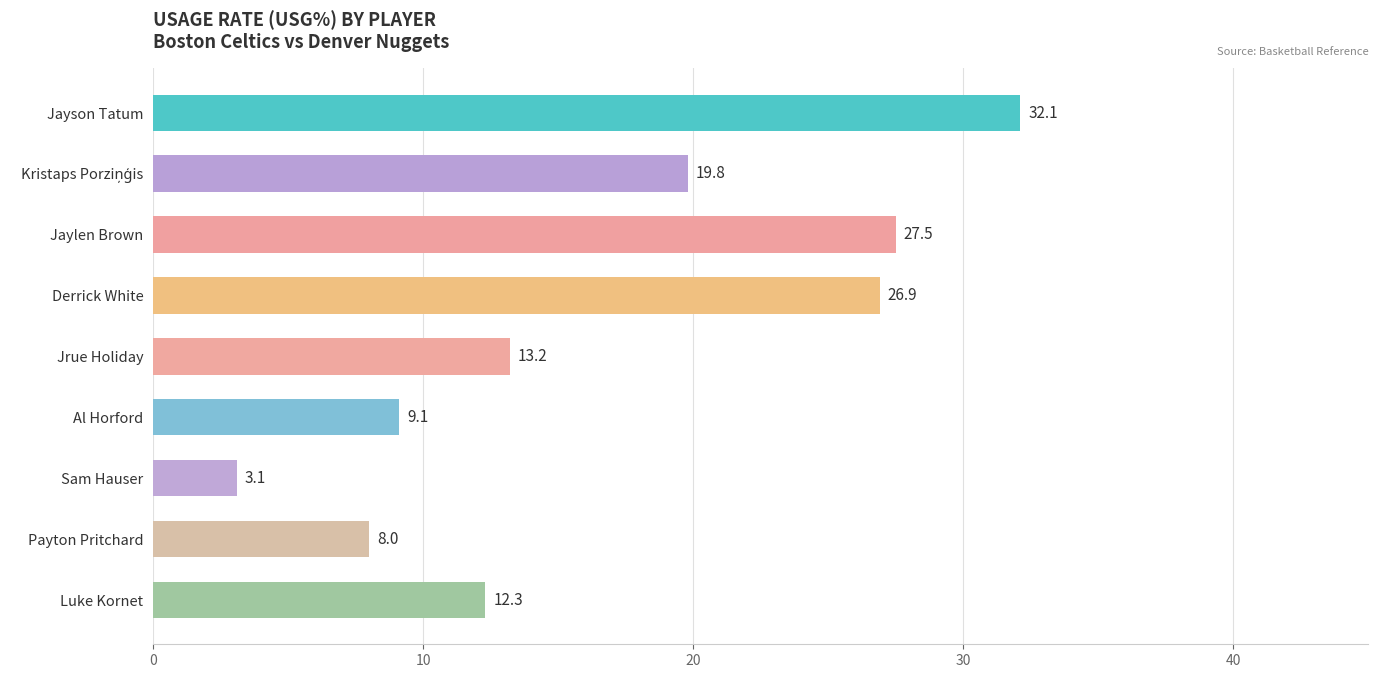

How many values exceed 13?

5